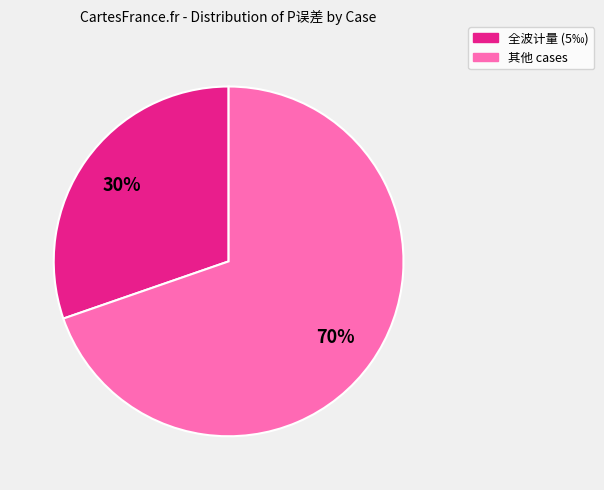

Is there a majority slice in this chart?

Yes